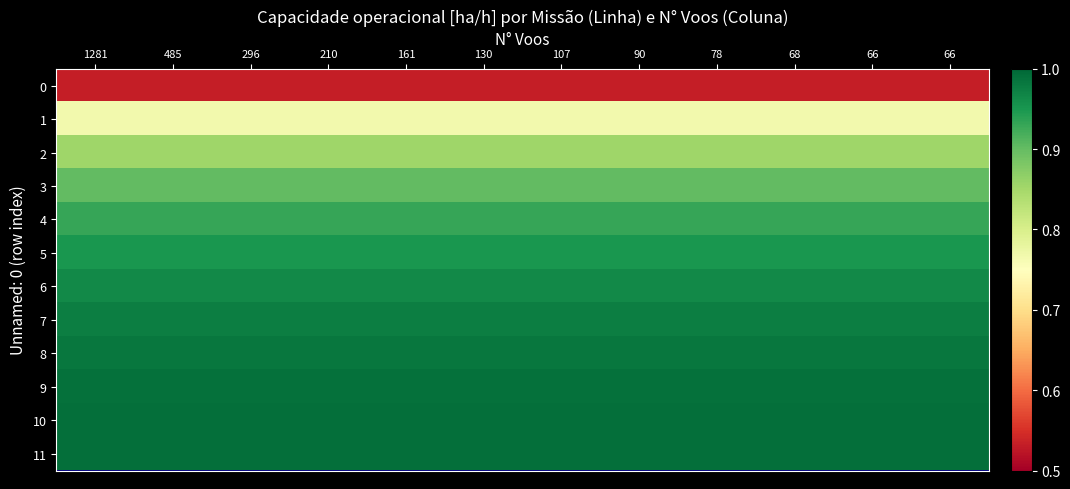

Count the number of data series in this chart.

12